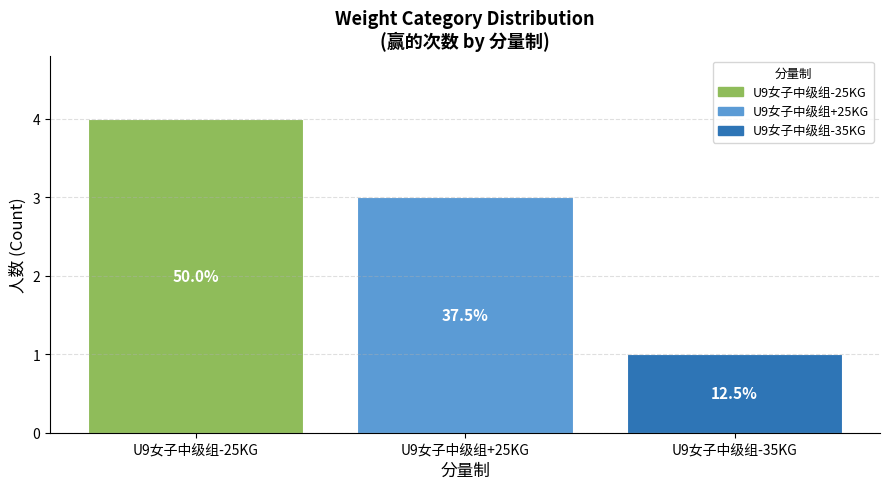

Does the chart contain any negative values?

No